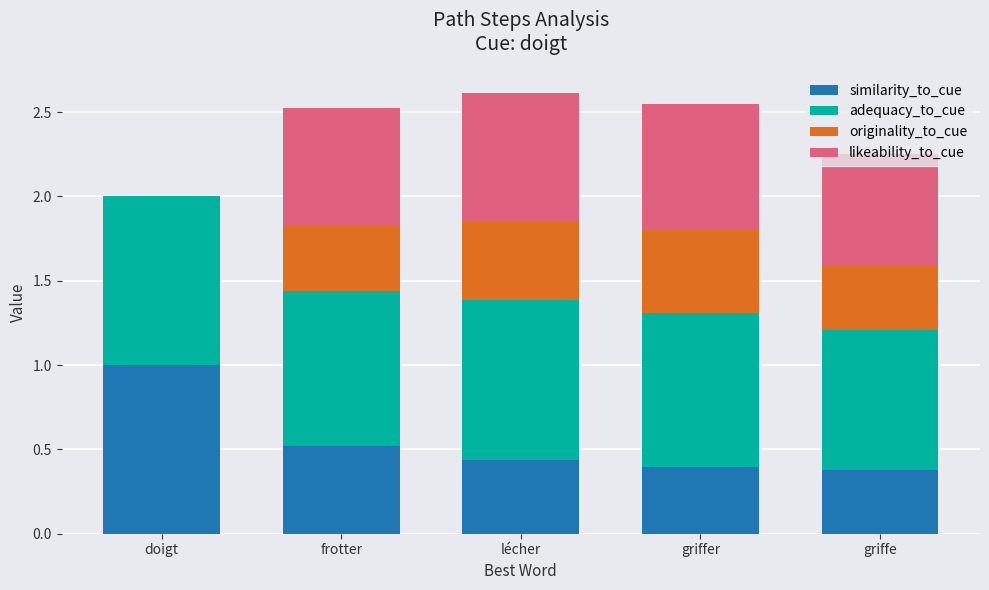

The value of similarity_to_cue at frotter is 0.2. True or false?

False